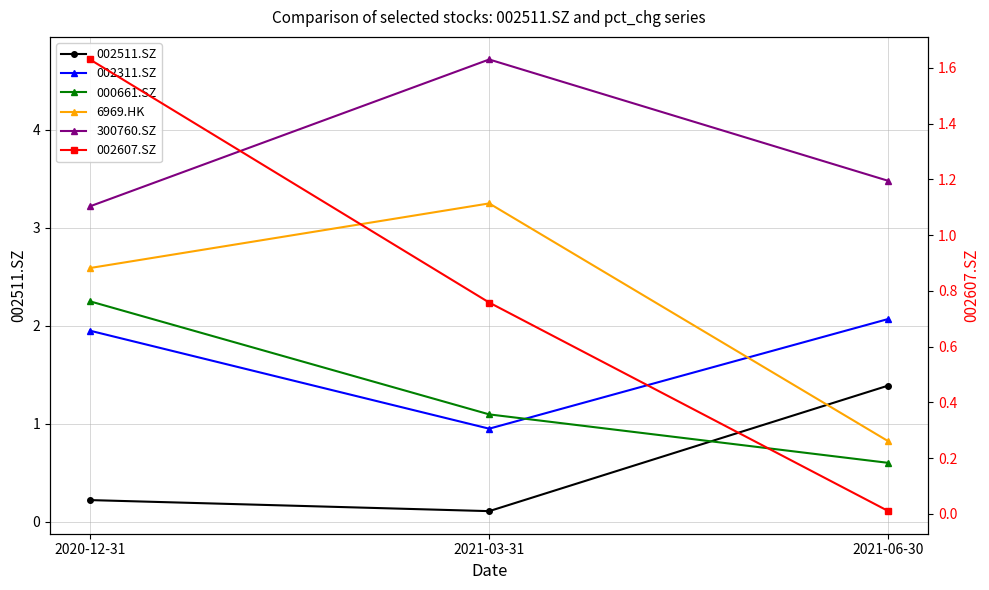

What is the total value across all series at 2021-03-31?

10.9